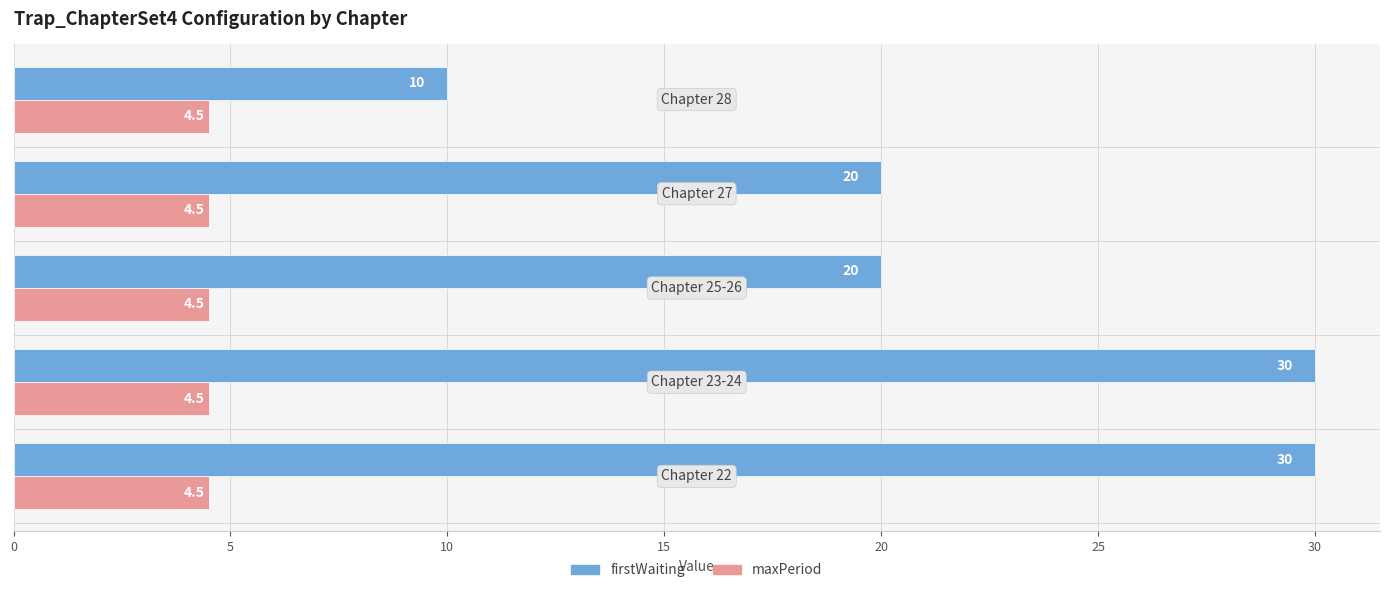

What is the maximum value shown in the chart?

30.0